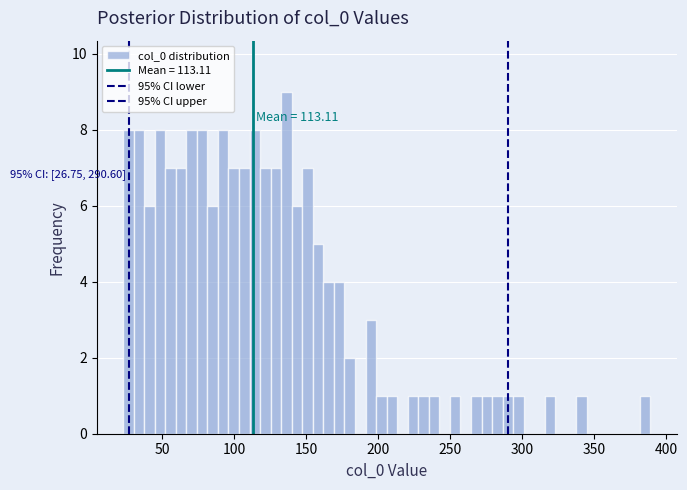

Read against the x-axis, roughly where is the centre of the tallest bar?

135